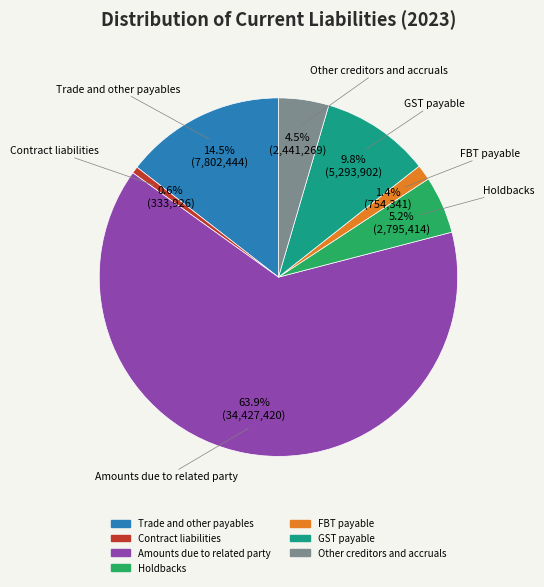

Is Contract liabilities the majority of the pie?

No